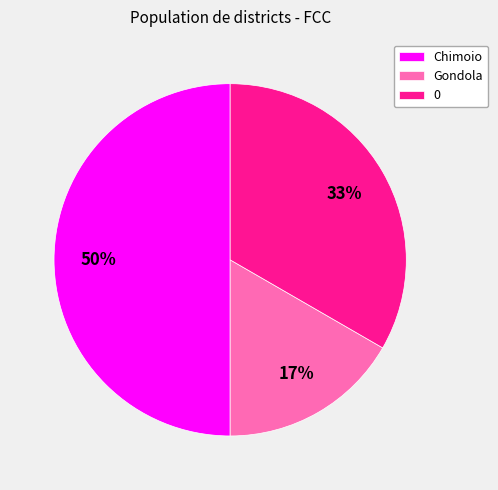

Which slice is the smallest?

Gondola